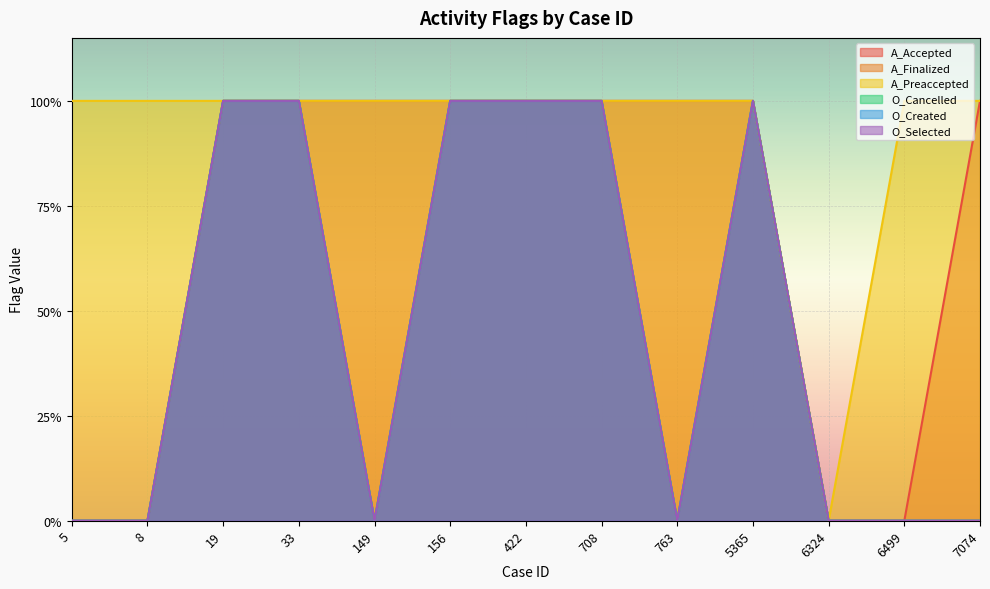

Reading right to left, transcribe all the data shown in this chart.

A_Accepted: 7074=1	6499=0	6324=0	5365=1	763=1	708=1	422=1	156=1	149=1	33=1	19=1	8=0	5=0
A_Finalized: 7074=0	6499=0	6324=0	5365=1	763=0	708=1	422=1	156=1	149=0	33=1	19=1	8=0	5=0
A_Preaccepted: 7074=1	6499=1	6324=0	5365=1	763=1	708=1	422=1	156=1	149=1	33=1	19=1	8=1	5=1
O_Cancelled: 7074=0	6499=0	6324=0	5365=1	763=0	708=1	422=1	156=1	149=0	33=1	19=1	8=0	5=0
O_Created: 7074=0	6499=0	6324=0	5365=1	763=0	708=1	422=1	156=1	149=0	33=1	19=1	8=0	5=0
O_Selected: 7074=0	6499=0	6324=0	5365=1	763=0	708=1	422=1	156=1	149=0	33=1	19=1	8=0	5=0